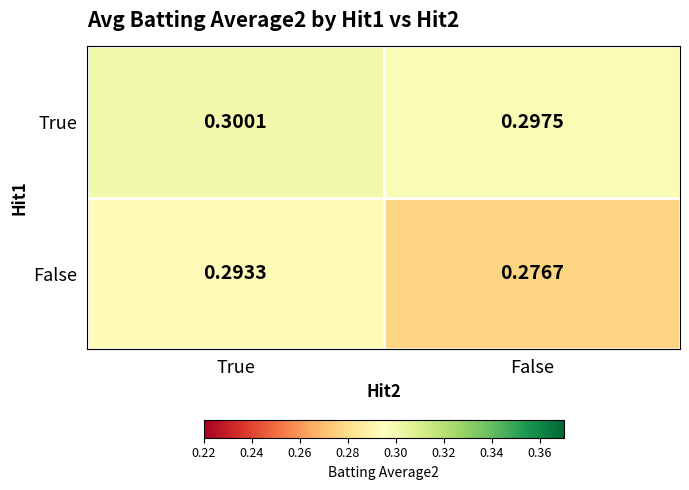

At which category is the sum across all series the highest?

True